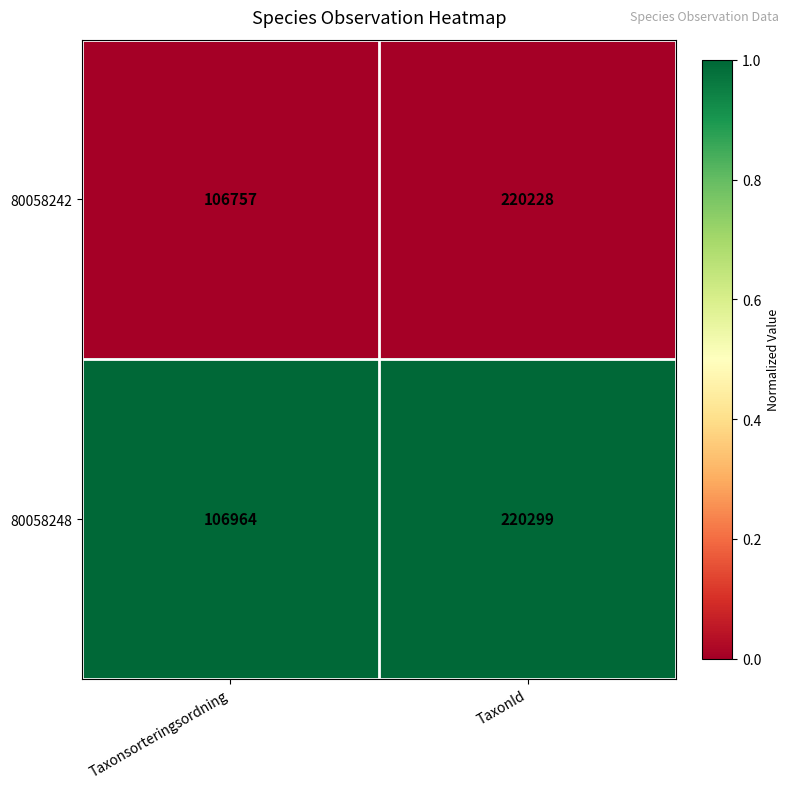

Reading left to right, extract all data points from this chart.

80058242: 106757	220228
80058248: 106964	220299